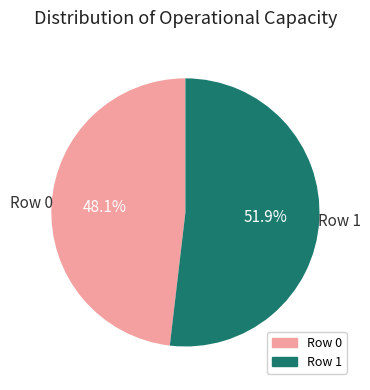

Rank the categories by value from lowest to highest.

Row 0, Row 1